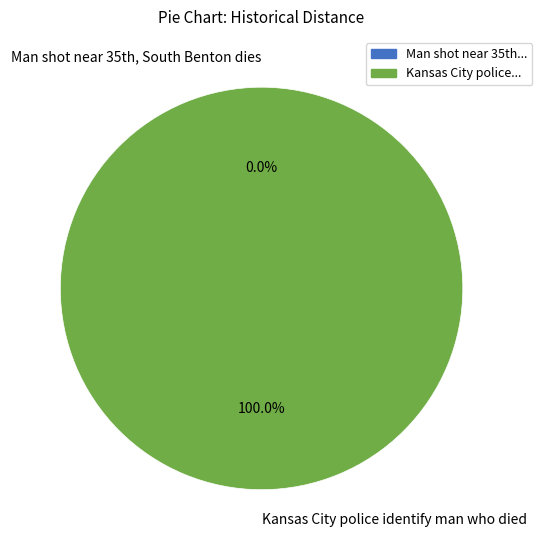

How many segments does this pie chart have?

2